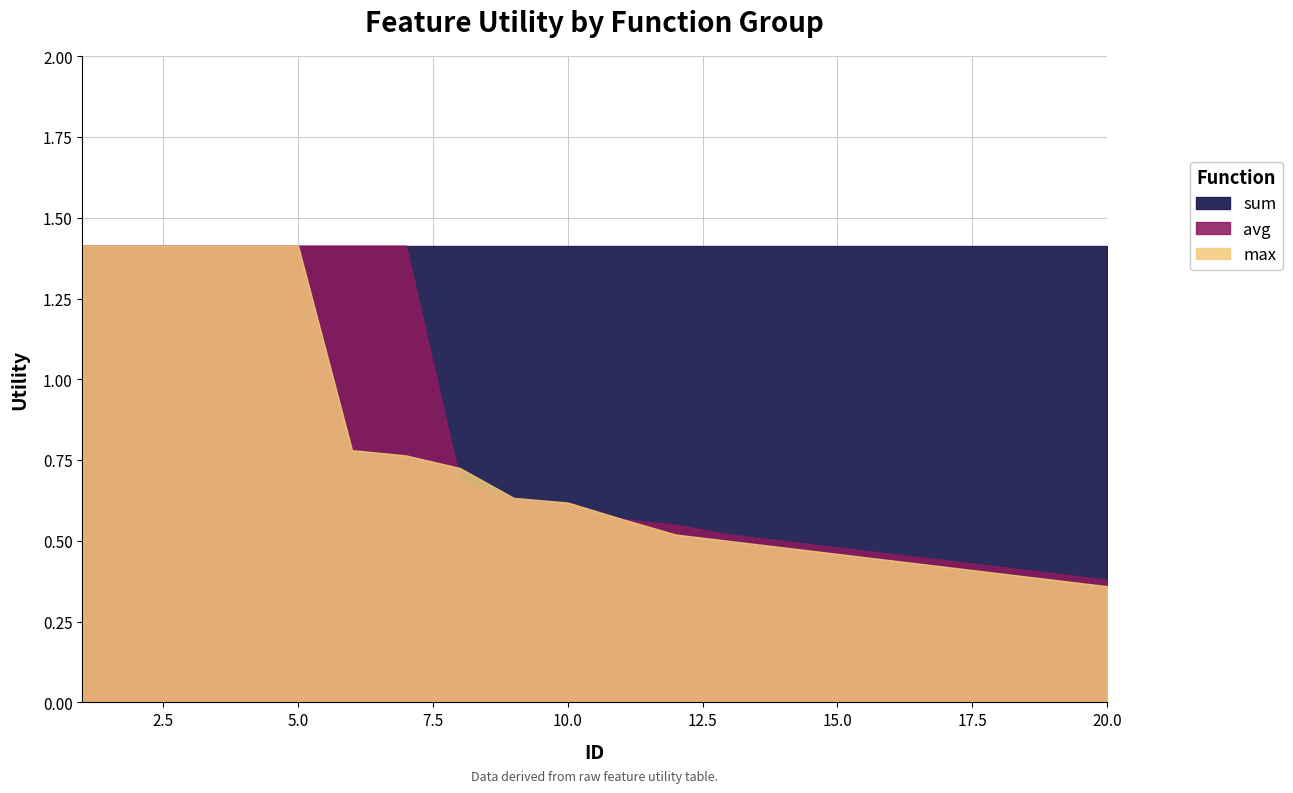

List the series in order of their peak value, highest first.

sum, avg, max